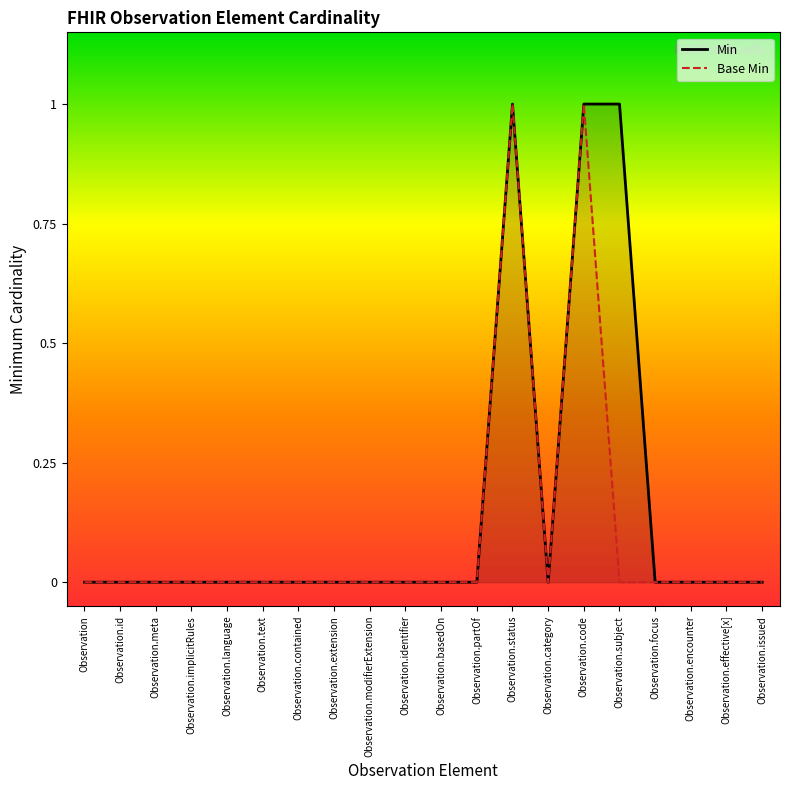

How many categories are shown in the chart?

20